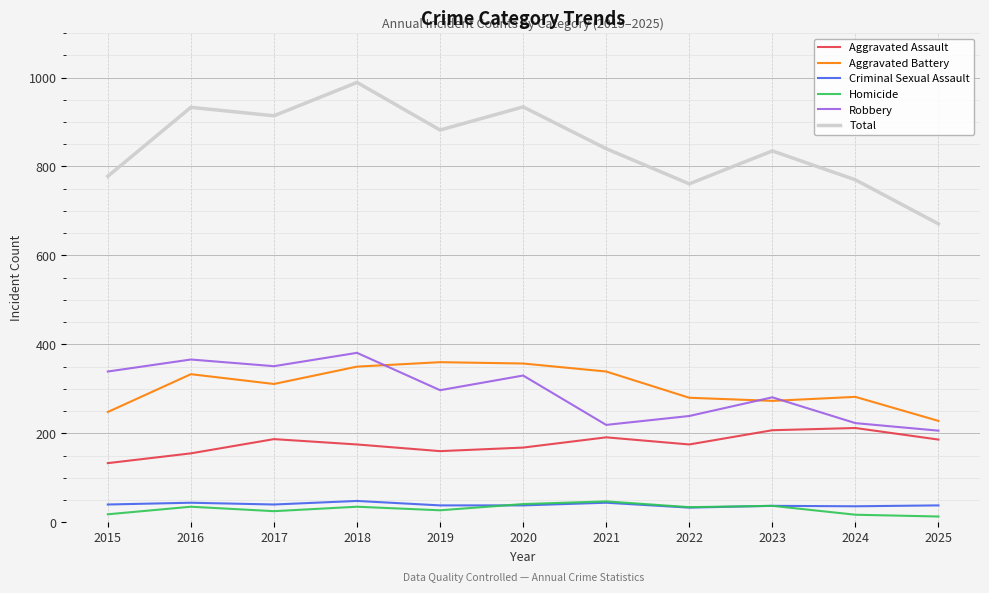

Between 2015 and 2024, which series saw the biggest shift?

Robbery